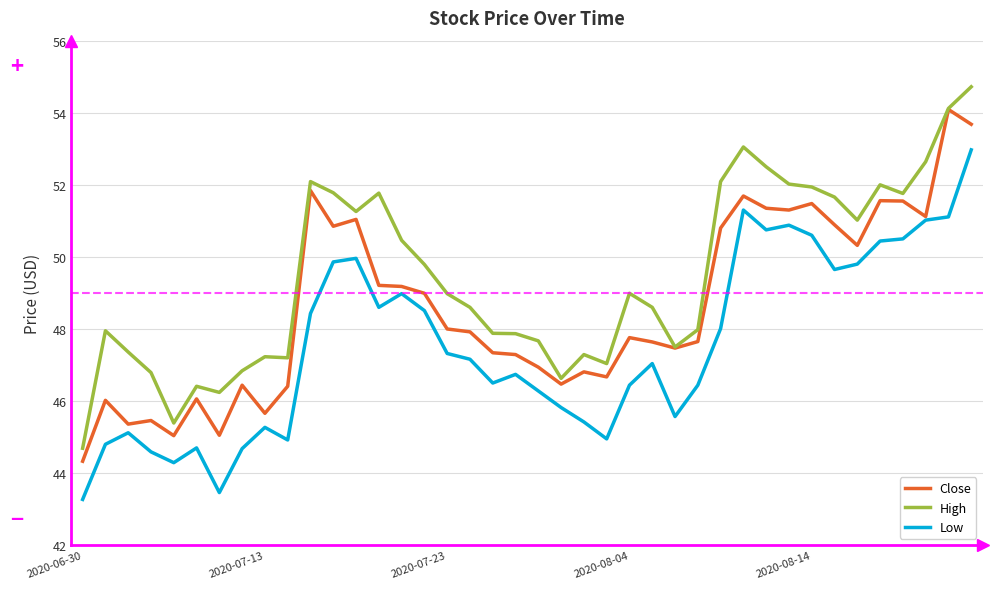

True or false: High and Low cross at least once.

False